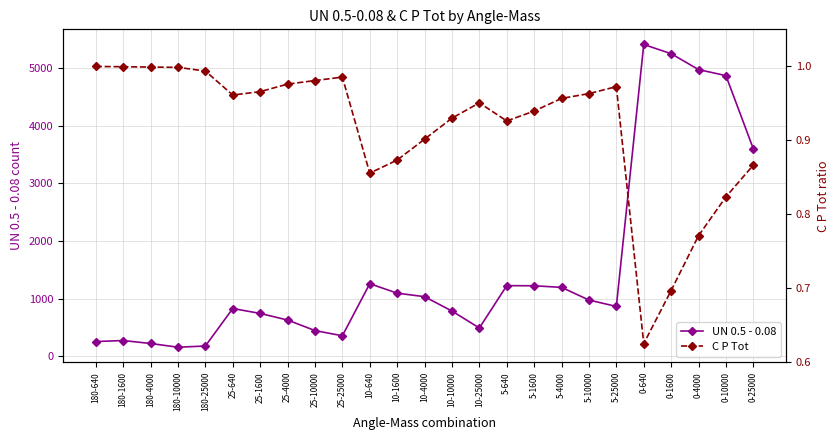

At which category does the chart reach its minimum across all series?

0-640